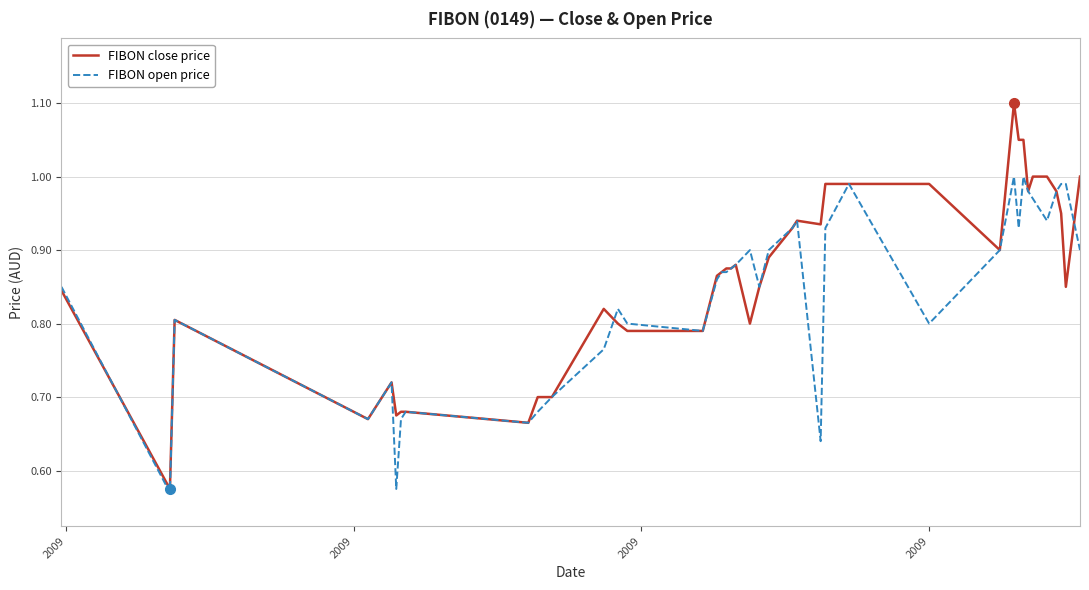

Which series has the widest spread of values?

FIBON close price